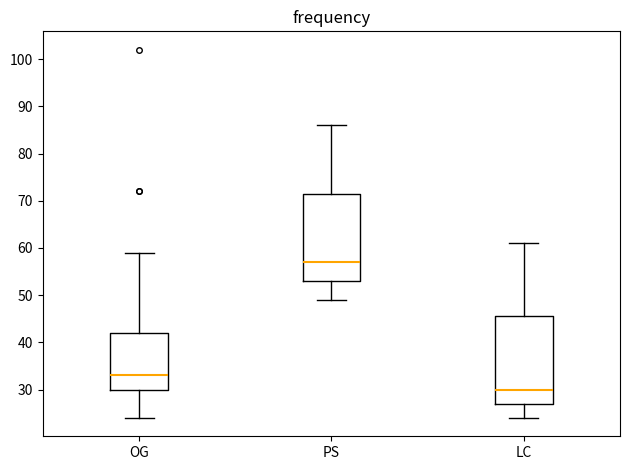

Reading left to right, transcribe this box plot: for each box, give where its median line is, the range the box spans, and where its two whiskers end, as read against the y-axis. The values are not printed on the chart, so give them approximately, as read against the axis.

OG: median 33, box 30 to 42, whiskers 24 to 59
PS: median 57, box 53 to 72, whiskers 49 to 86
LC: median 30, box 27 to 46, whiskers 24 to 61